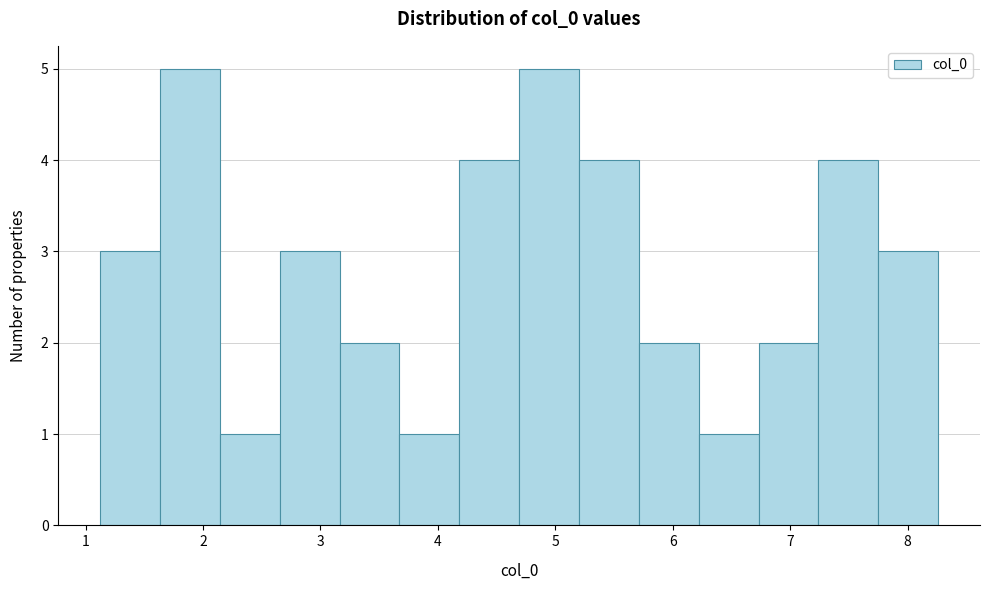

Reading left to right, transcribe this chart: for each bar, give the range it covers on the x-axis and its height. Neither the bar edges nor the heights are printed on the chart, so give them approximately, as read against the axes.

1.1 to 1.6: 3
1.6 to 2.1: 5
2.1 to 2.7: 1
2.7 to 3.2: 3
3.2 to 3.7: 2
3.7 to 4.2: 1
4.2 to 4.7: 4
4.7 to 5.2: 5
5.2 to 5.7: 4
5.7 to 6.2: 2
6.2 to 6.7: 1
6.7 to 7.2: 2
7.2 to 7.8: 4
7.8 to 8.3: 3